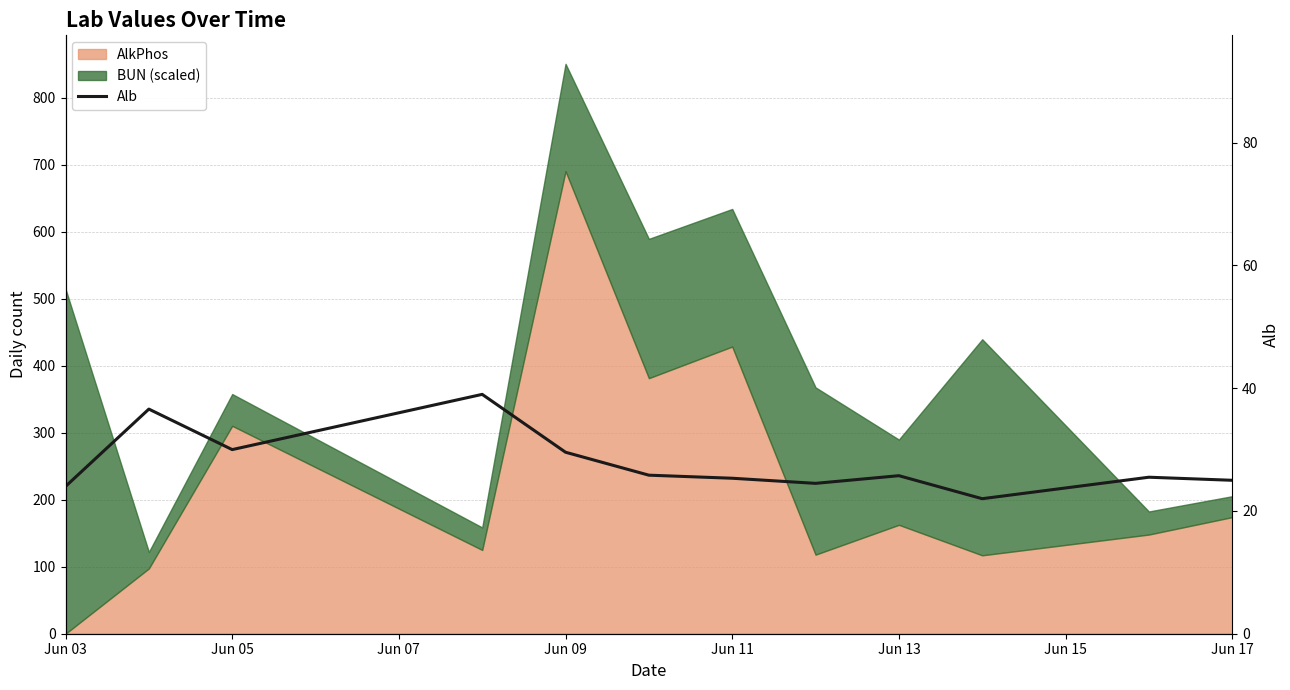

Read the value at 11.

25.0